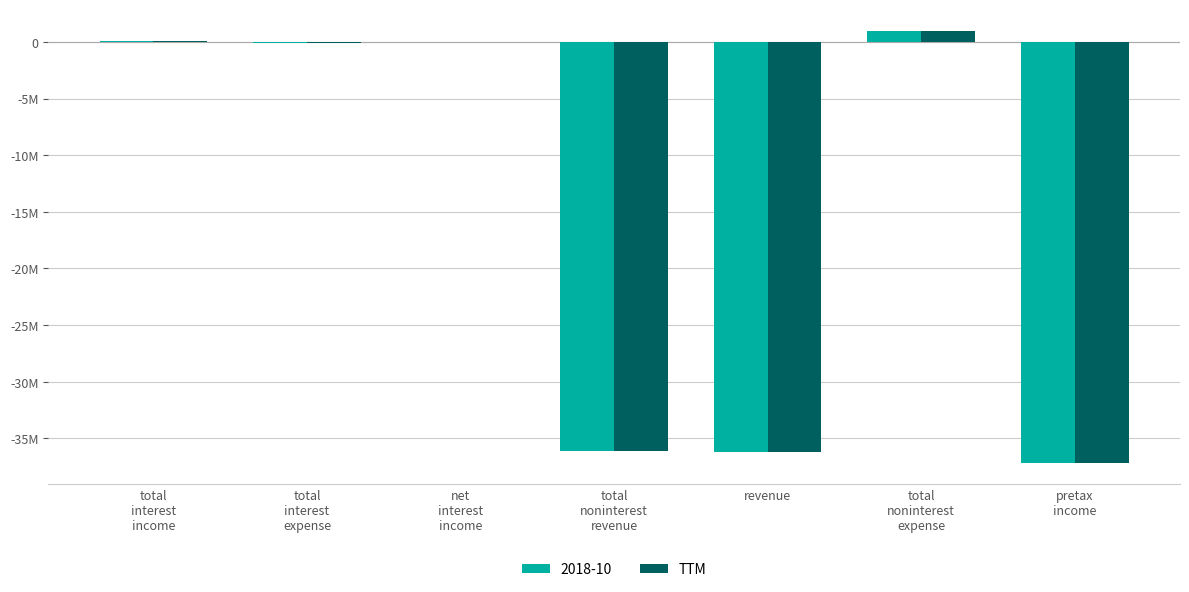

What is the maximum value shown in the chart?

989000